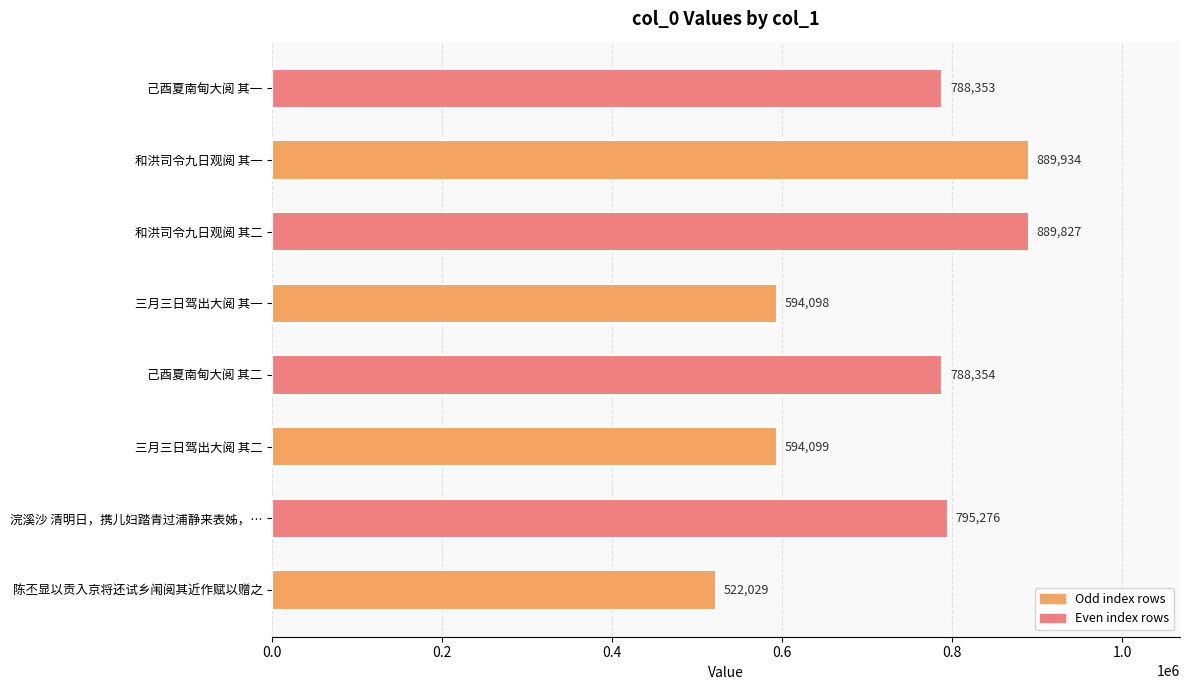

What is the change in value from 陈丕显以贡入京将还试乡闱阅其近作赋以赠之 to 己酉夏南甸大阅 其一?

+266324